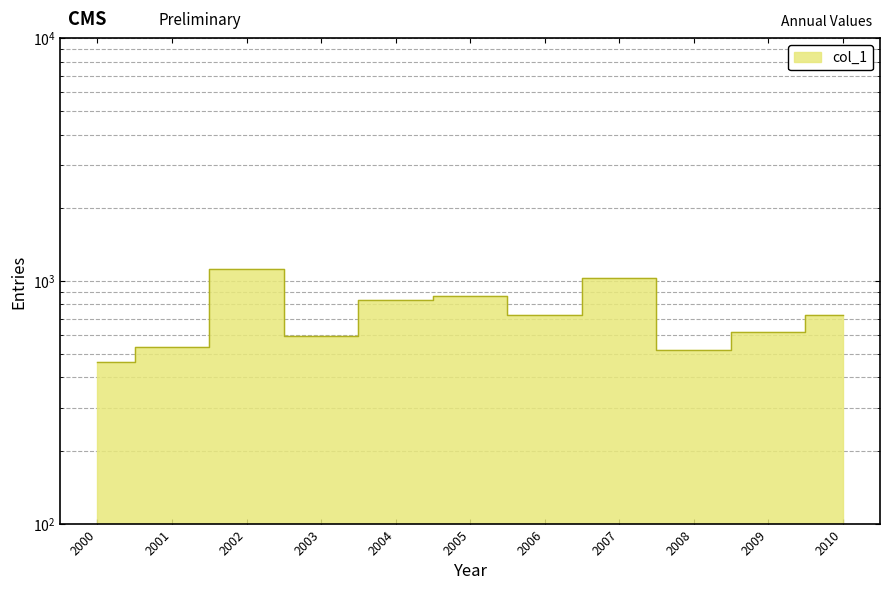

What value does the data have at 2002?

1119.3